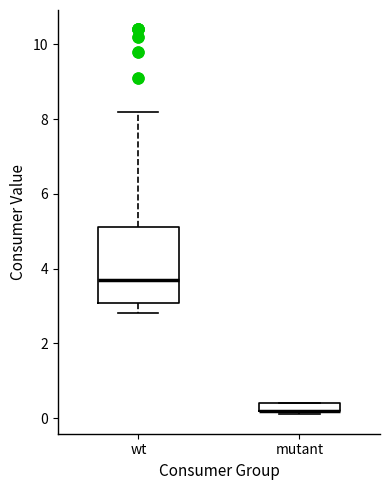

Comparing the boxes themselves (not the whiskers), which one is the tallest?

wt